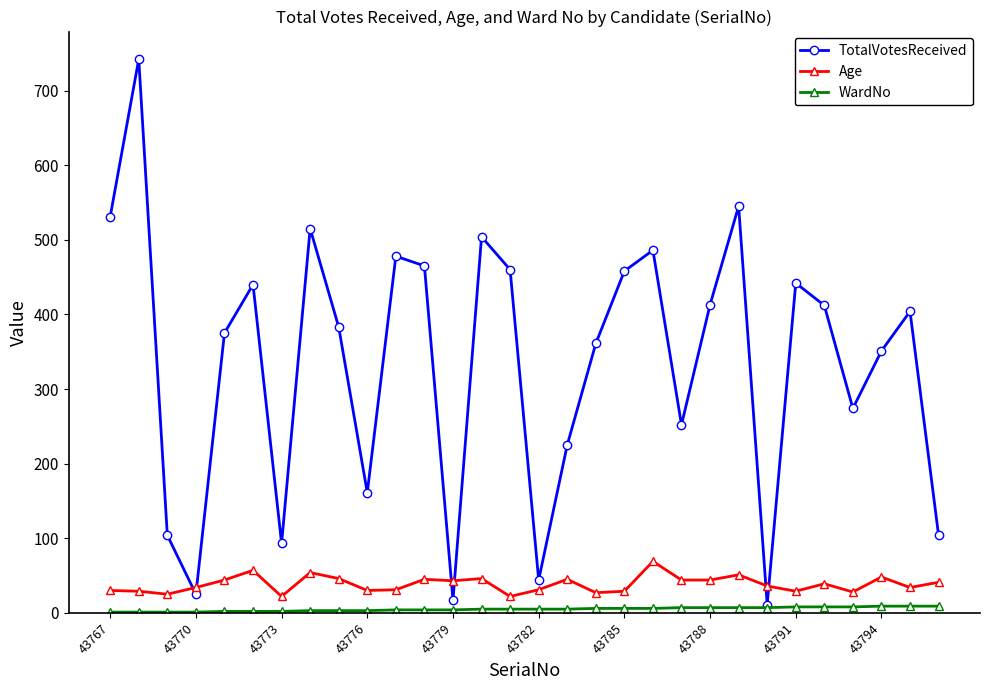

Count the number of categories in the chart.

30